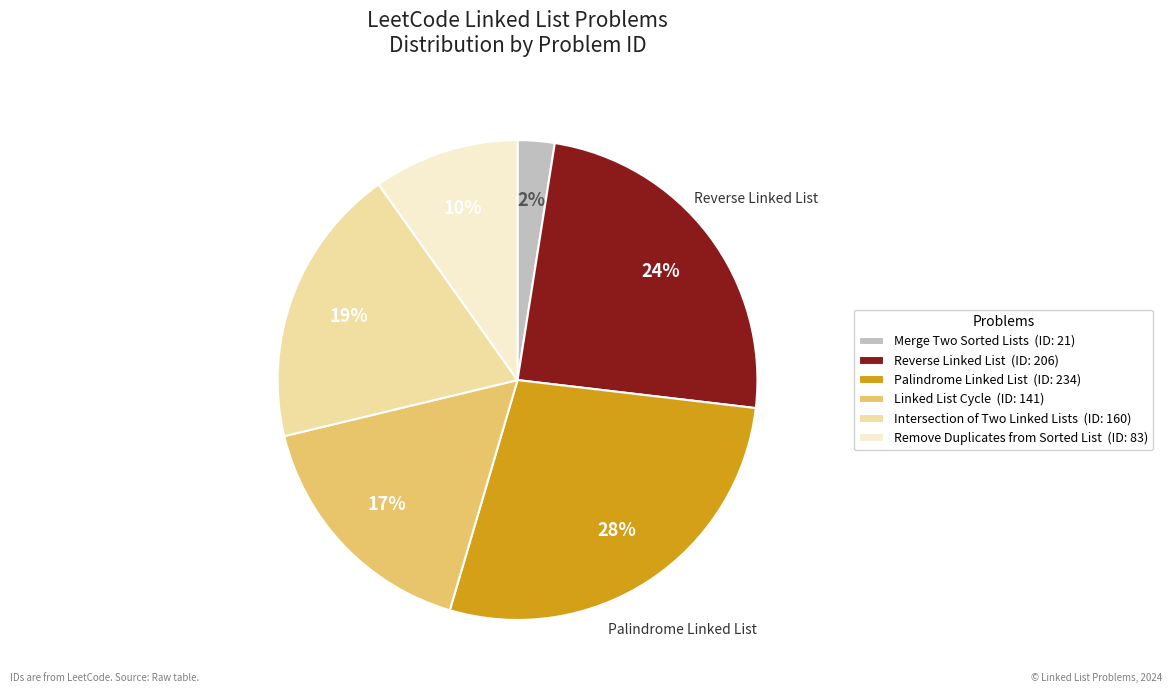

Which category has the biggest portion of the pie?

Palindrome Linked List